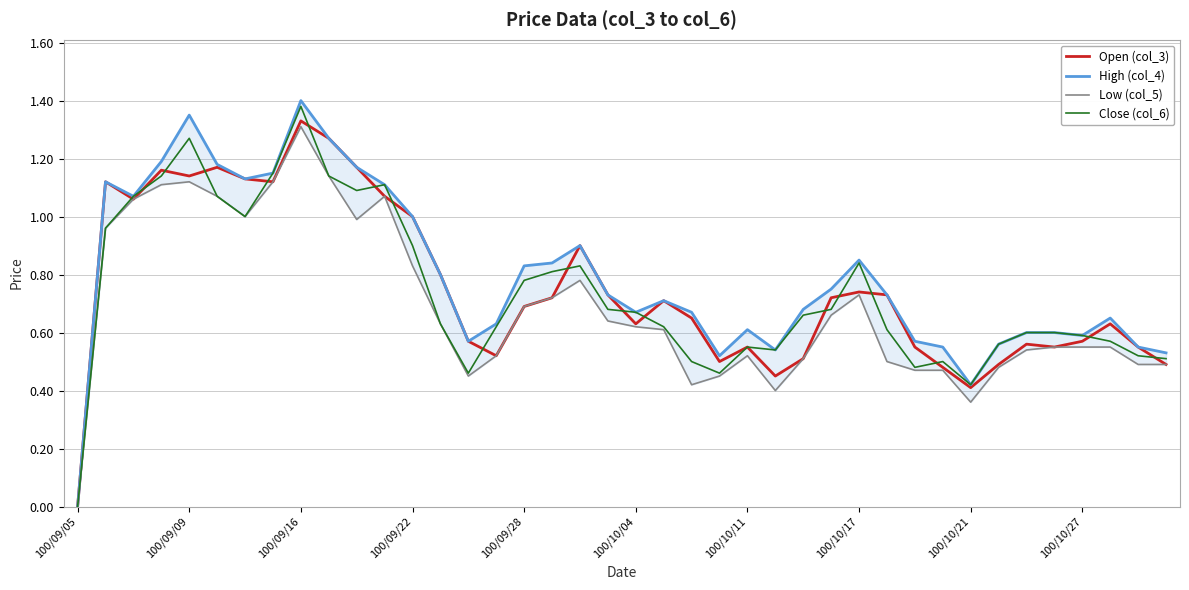

The High (col_4) series shows 0.8 at 14. True or false?

False